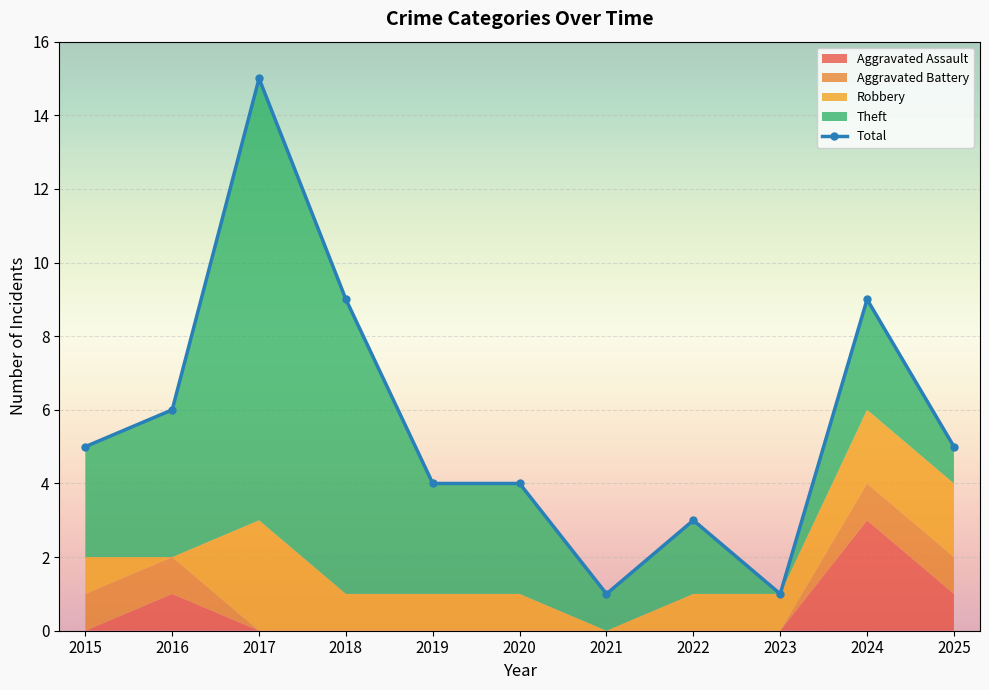

Reading left to right, transcribe all the data shown in this chart.

5	6	15	9	4	4	1	3	1	9	5